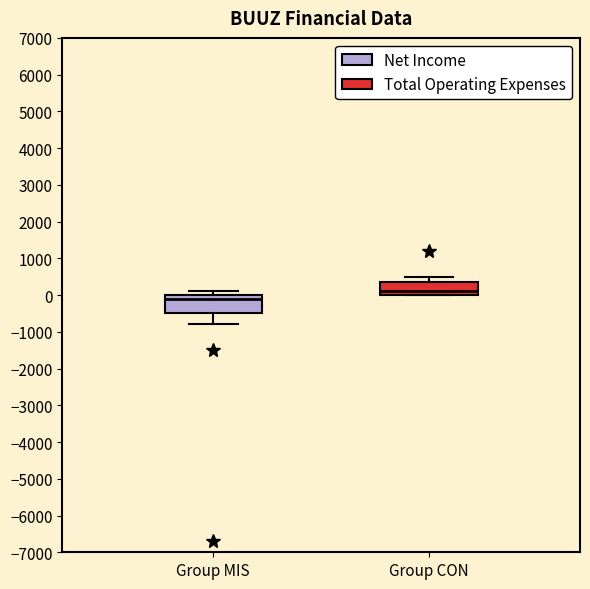

Where does the upper whisker of the box for Group CON end on the y-axis? The values are not printed on the chart, so give them approximately, as read against the axis.

500